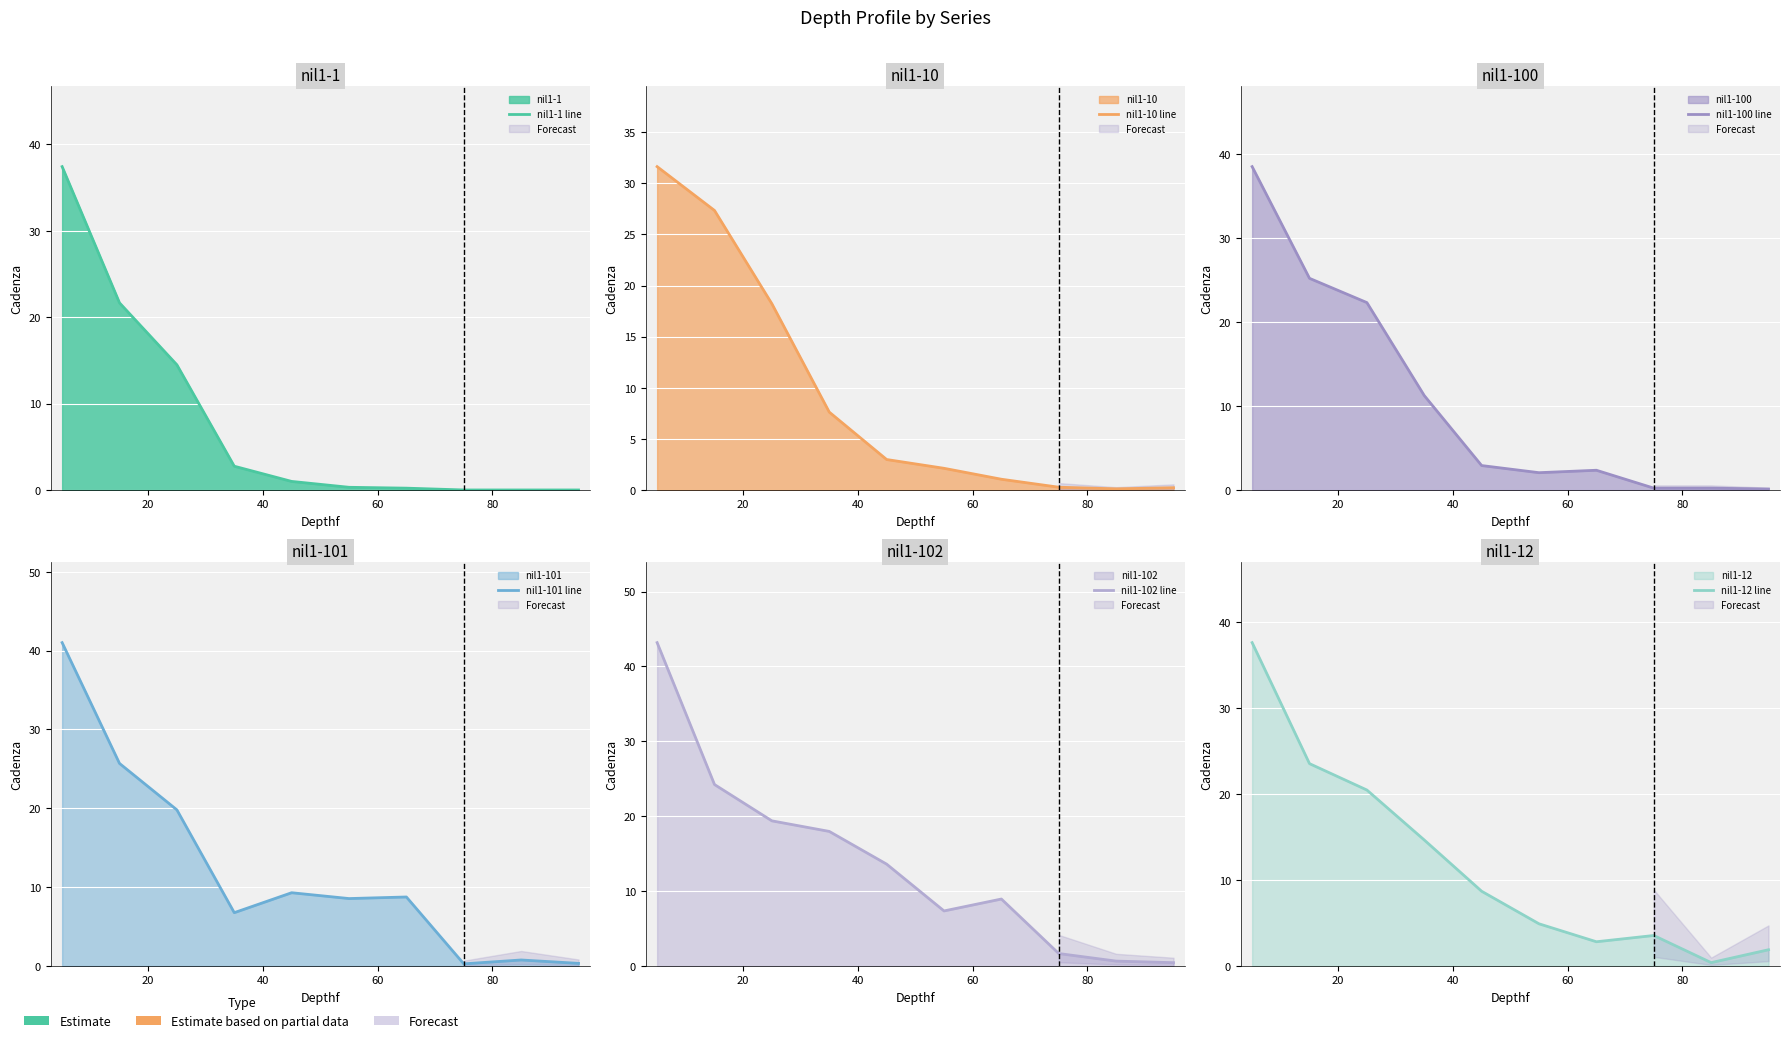

What is the difference between the maximum and minimum values in the nil1-102 line series?

42.7